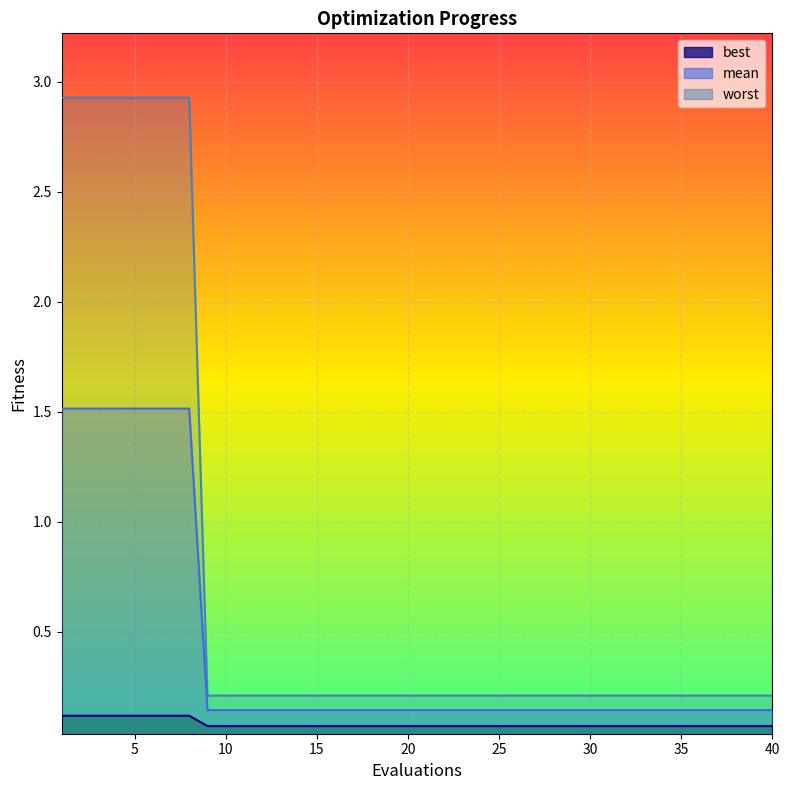

True or false: worst and best intersect in this chart.

False